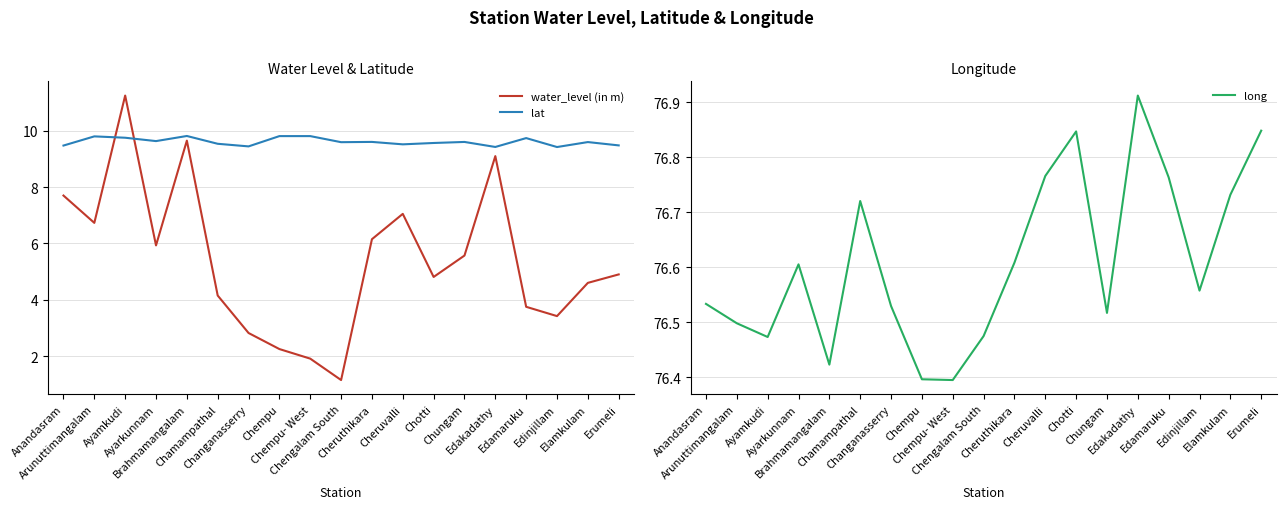

True or false: water_level (in m) has more than 1 interior local peaks.

True